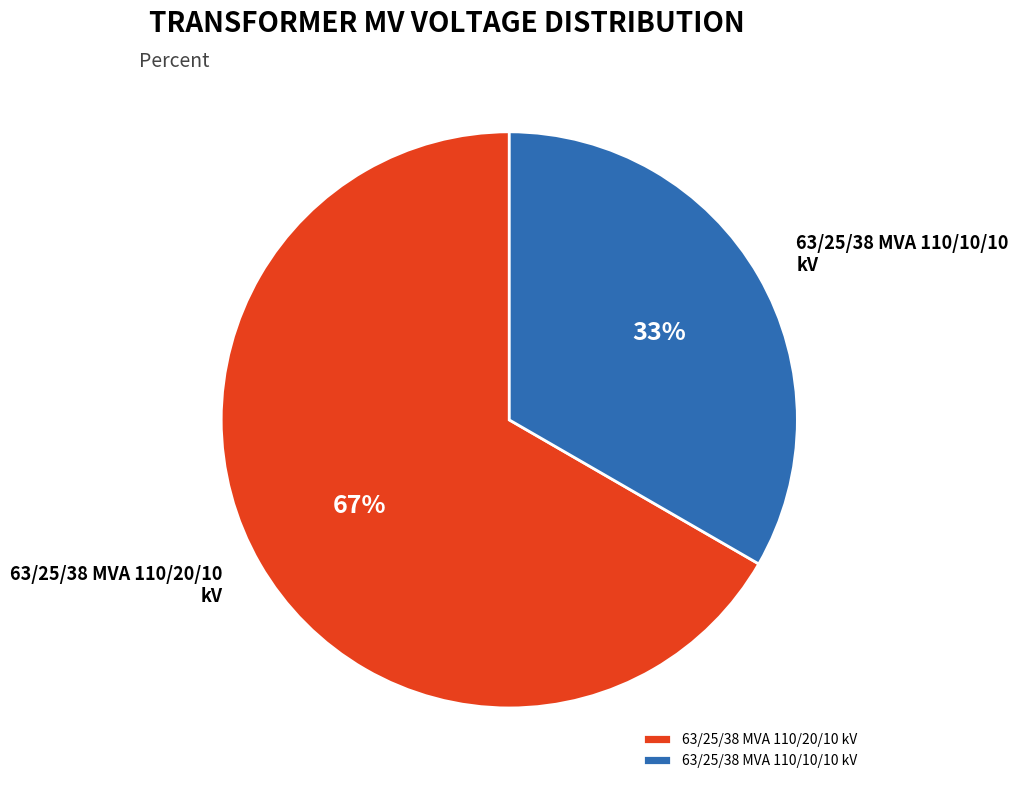

Count the number of slices in the pie.

2